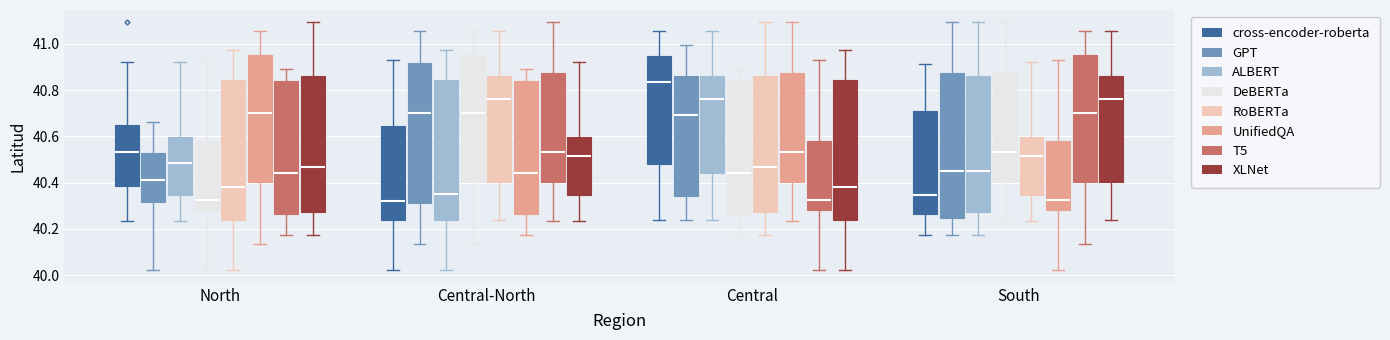

Which box has the highest median line?

Central (cross-encoder-roberta)